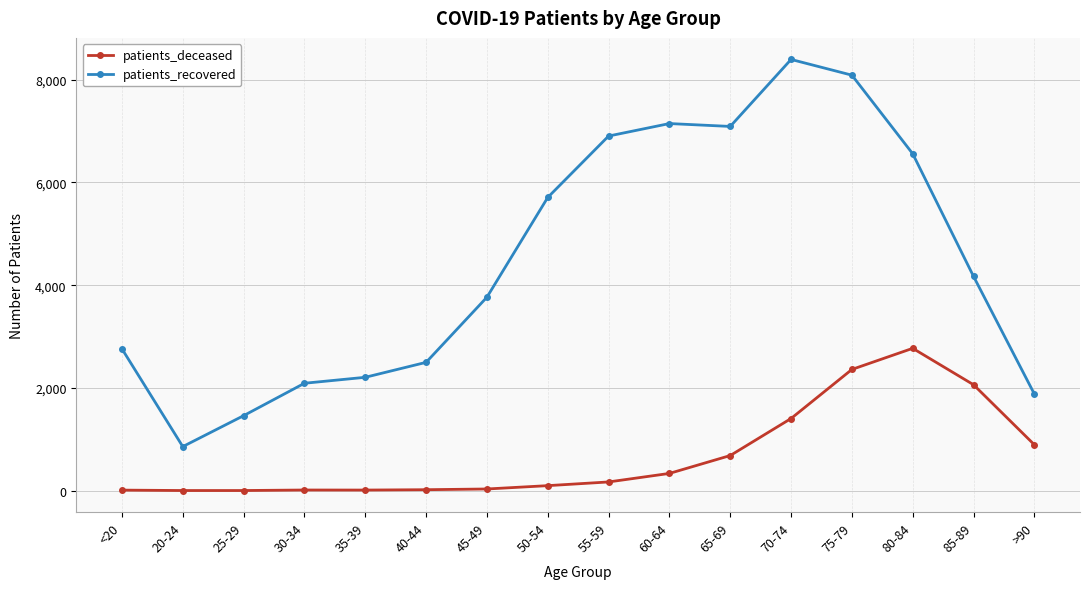

At how many categories does at least one series exceed 3316?

9